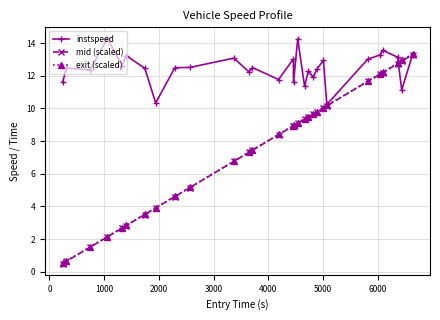

What is the maximum value shown in the chart?

14.3